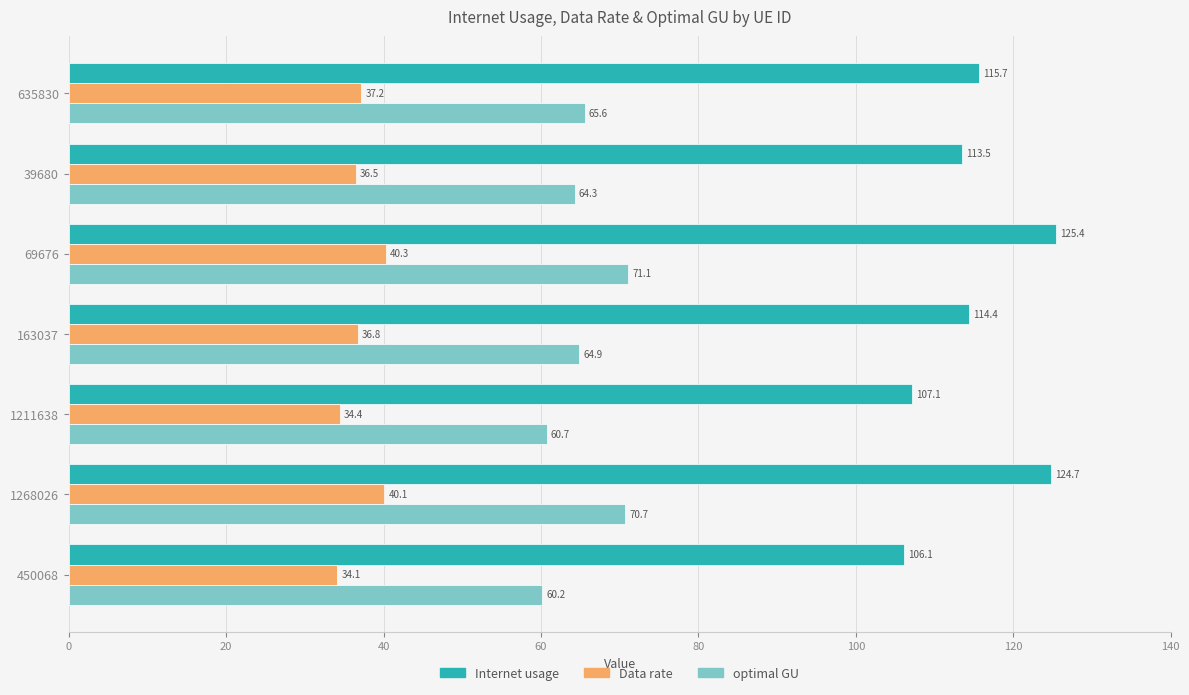

At how many categories does at least one series exceed 41?

7